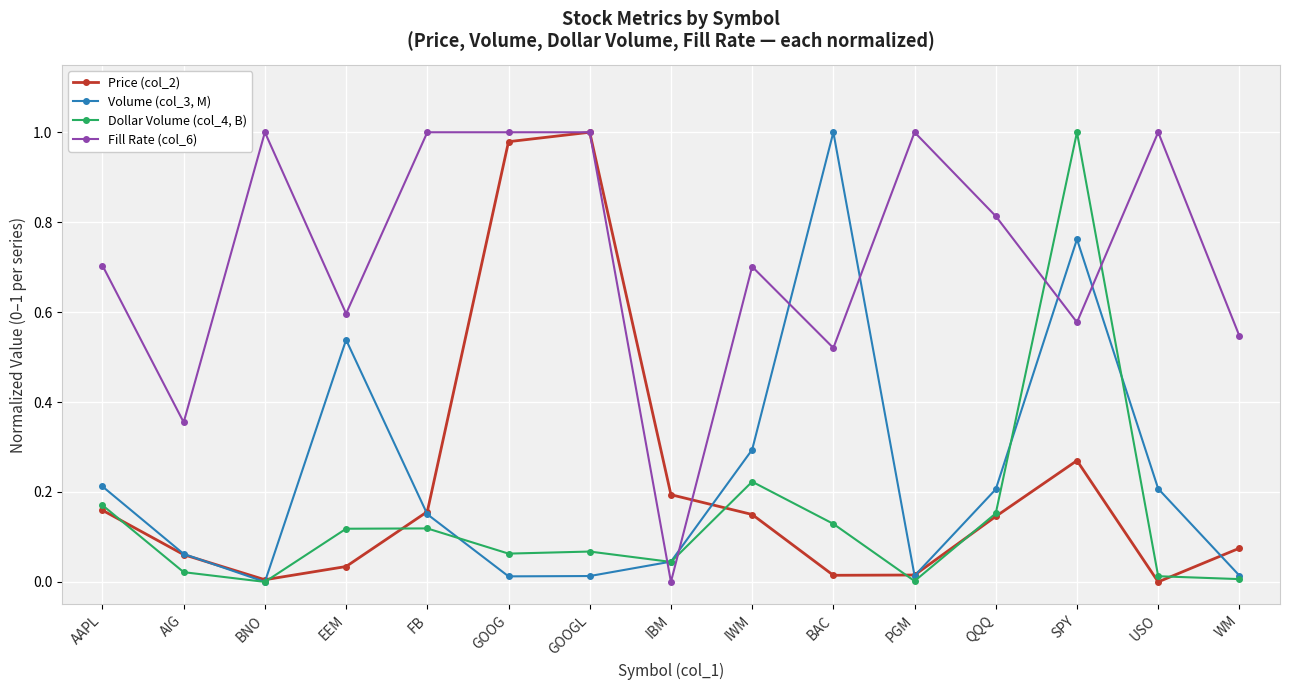

Where do Volume (col_3, M) and Fill Rate (col_6) first cross each other?

GOOGL and IBM